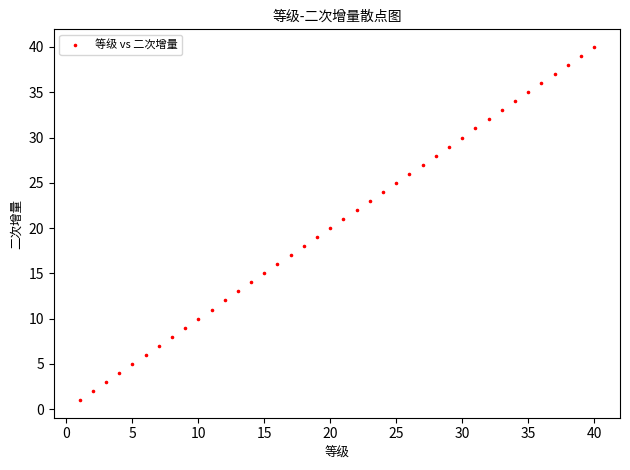

What is the range of X values (max minus min)?

39